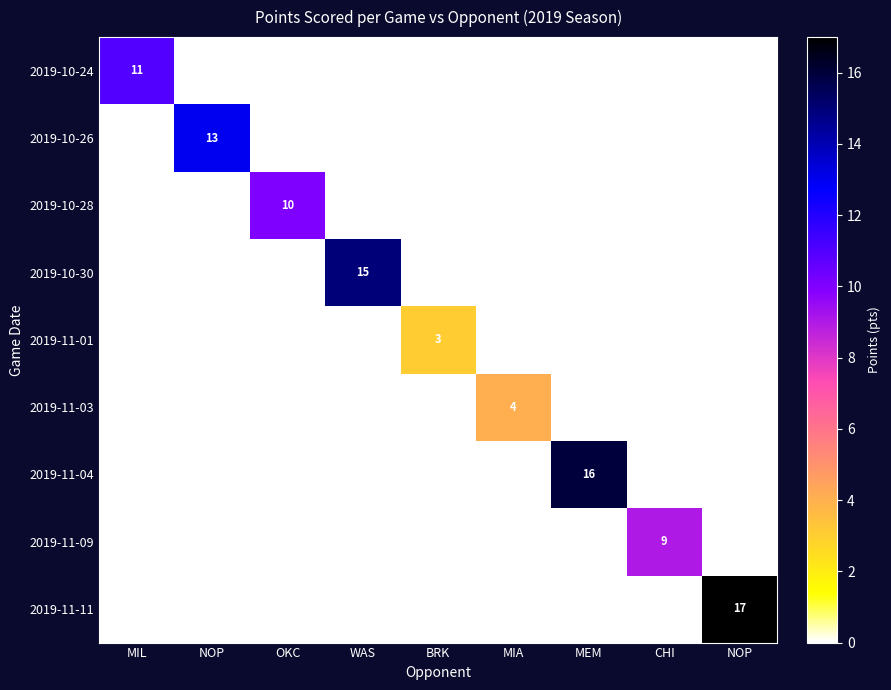

What is the greatest value displayed?

17